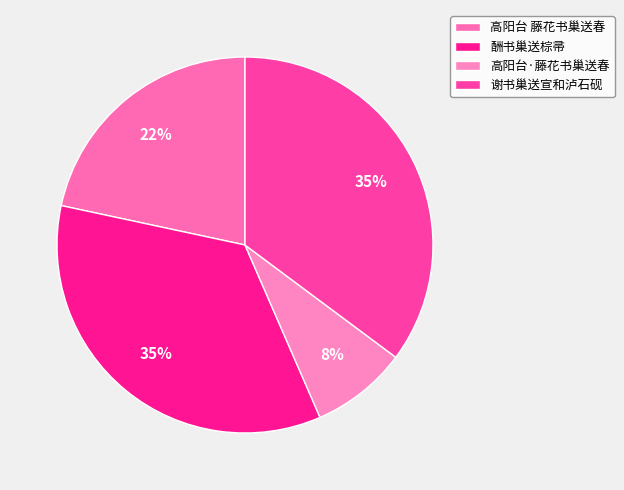

How many slices are in this pie chart?

4